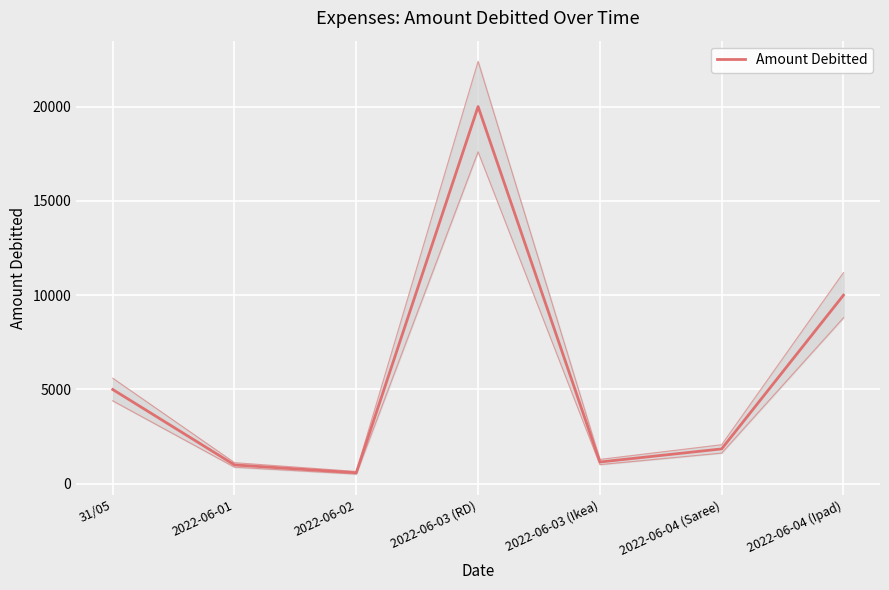

Approximately how many times larger is the value at 31/05 compared to 2022-06-04 (Ipad)?

0.5